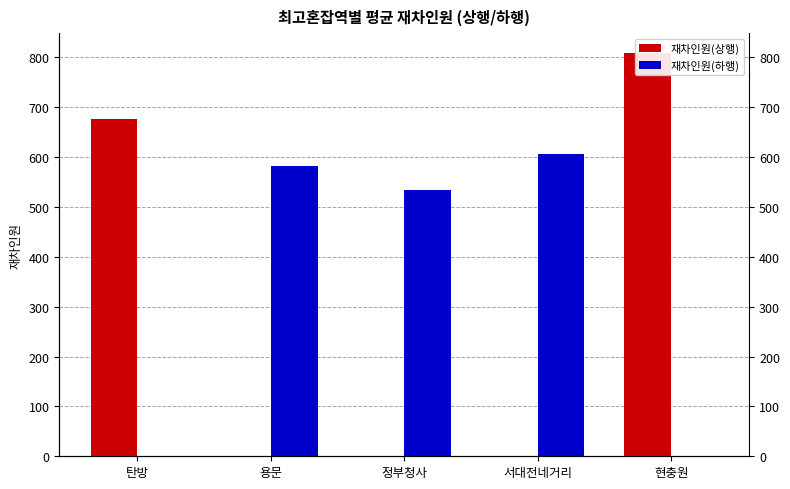

What are all the series names shown in the legend?

재차인원(상행), 재차인원(하행)